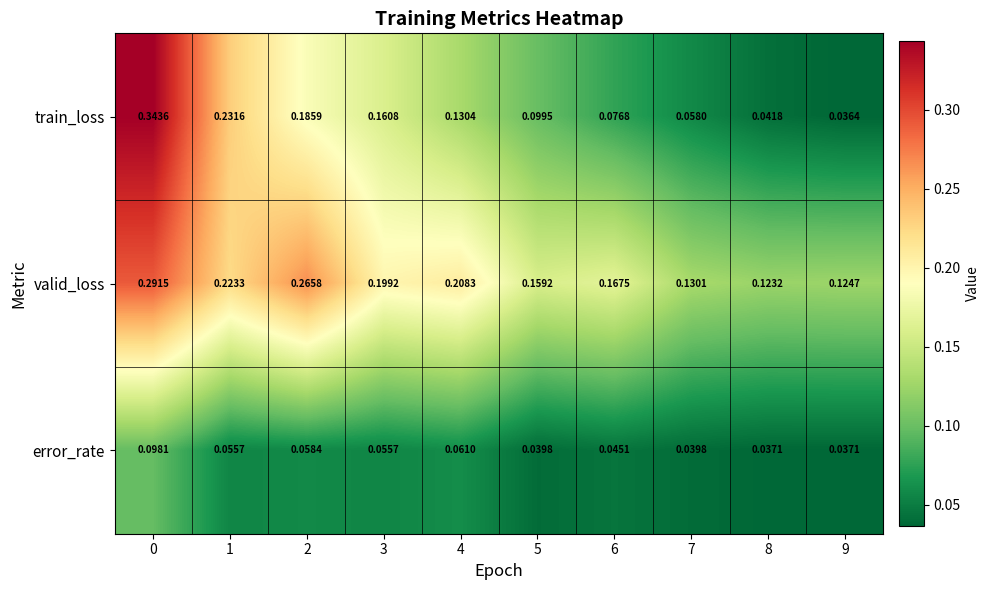

Rank the series by their maximum value, from highest to lowest.

train_loss, valid_loss, error_rate